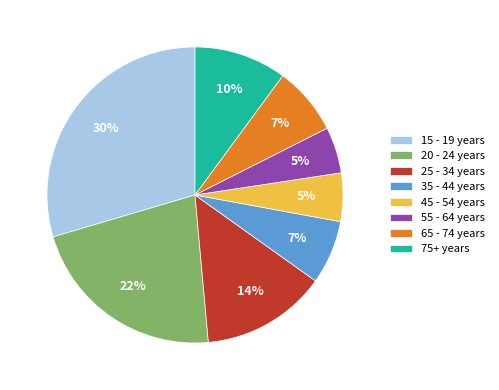

Which has a higher value, 55 - 64 years or 35 - 44 years?

35 - 44 years